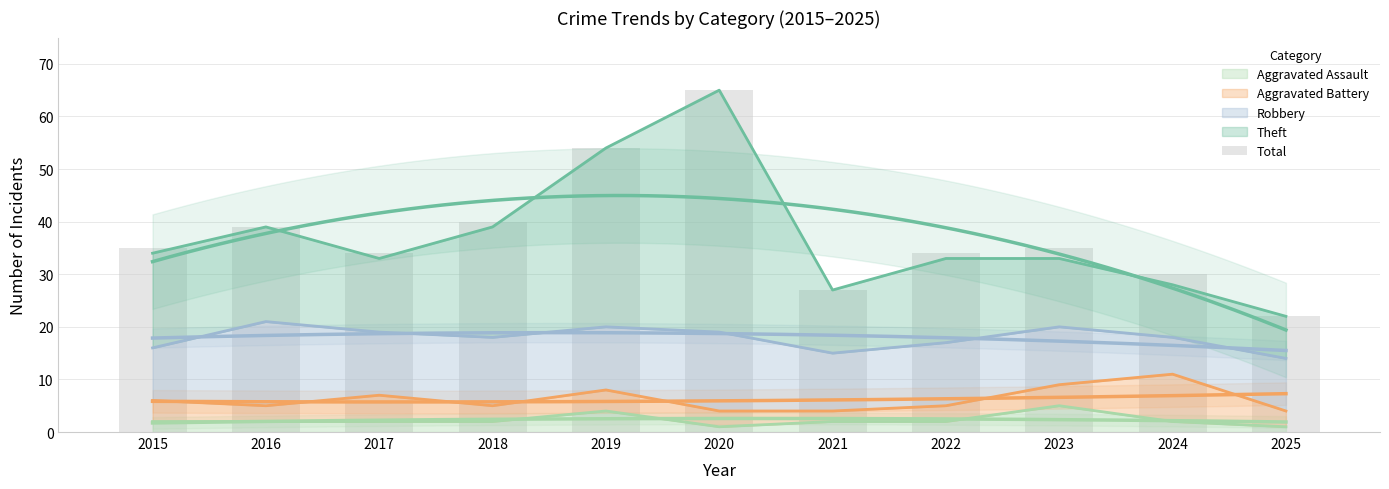

At which label does the data first exceed 35?

2016